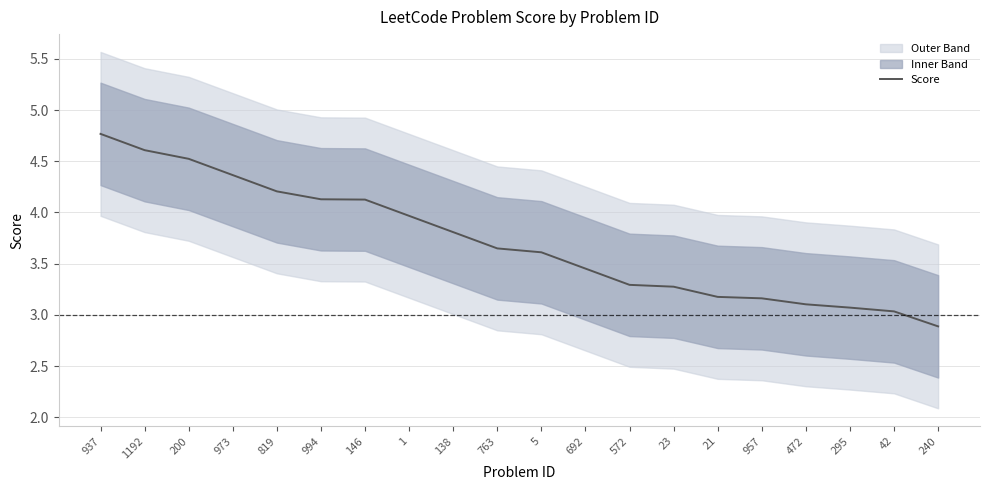

Reading left to right, transcribe all the data shown in this chart.

4.8	4.6	4.5	4.4	4.2	4.1	4.1	4.0	3.8	3.6	3.6	3.5	3.3	3.3	3.2	3.2	3.1	3.1	3.0	2.9